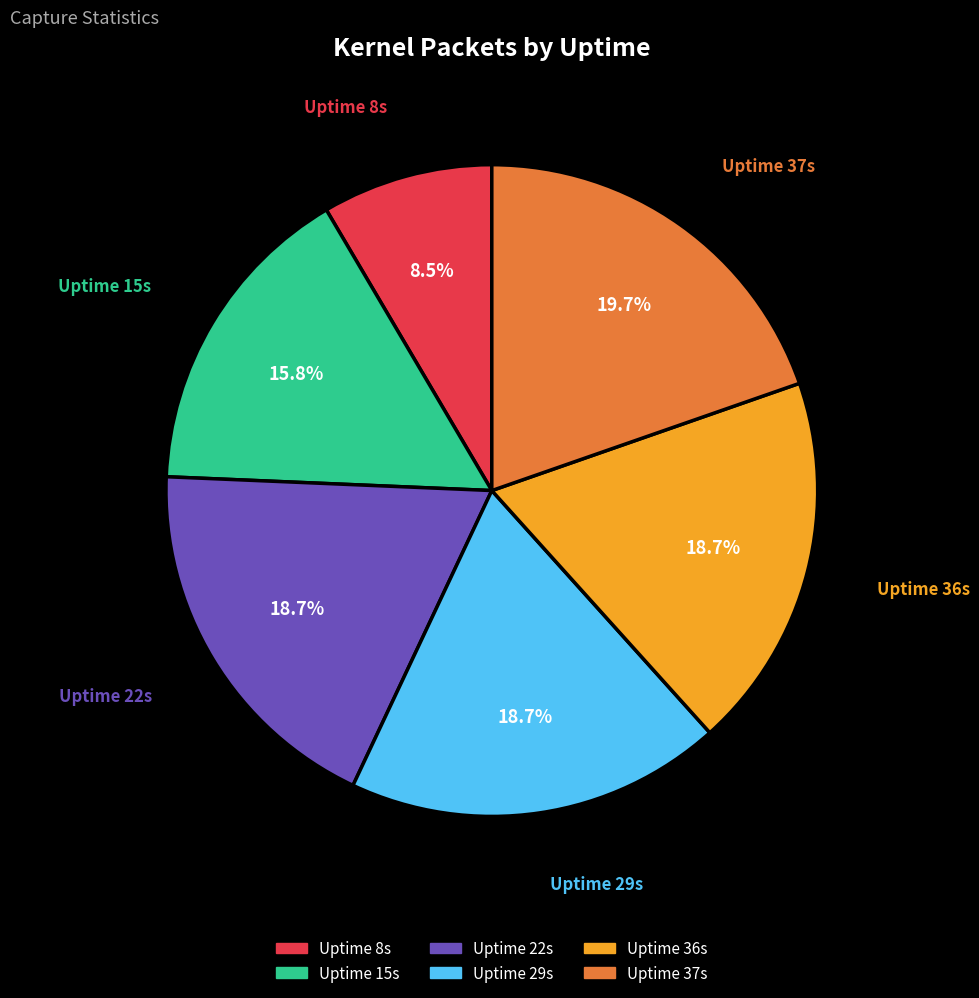

Is there a majority slice in this chart?

No